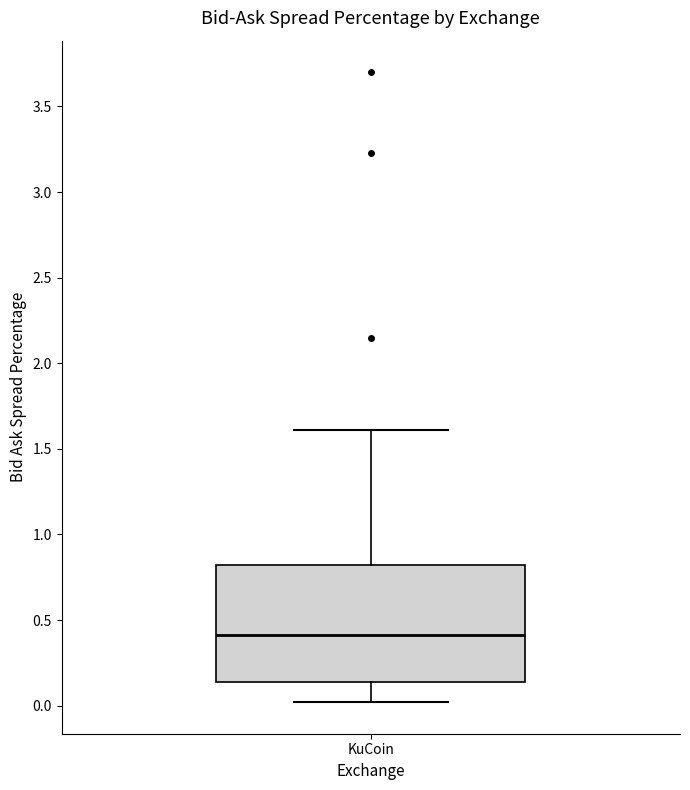

Read this box plot against the y-axis: the position of the median line, the range covered by the box, and the ends of both whiskers. The values are not printed on the chart, so give them approximately, as read against the axis.

median 0.40, box 0.15 to 0.80, whiskers 0.00 to 1.60